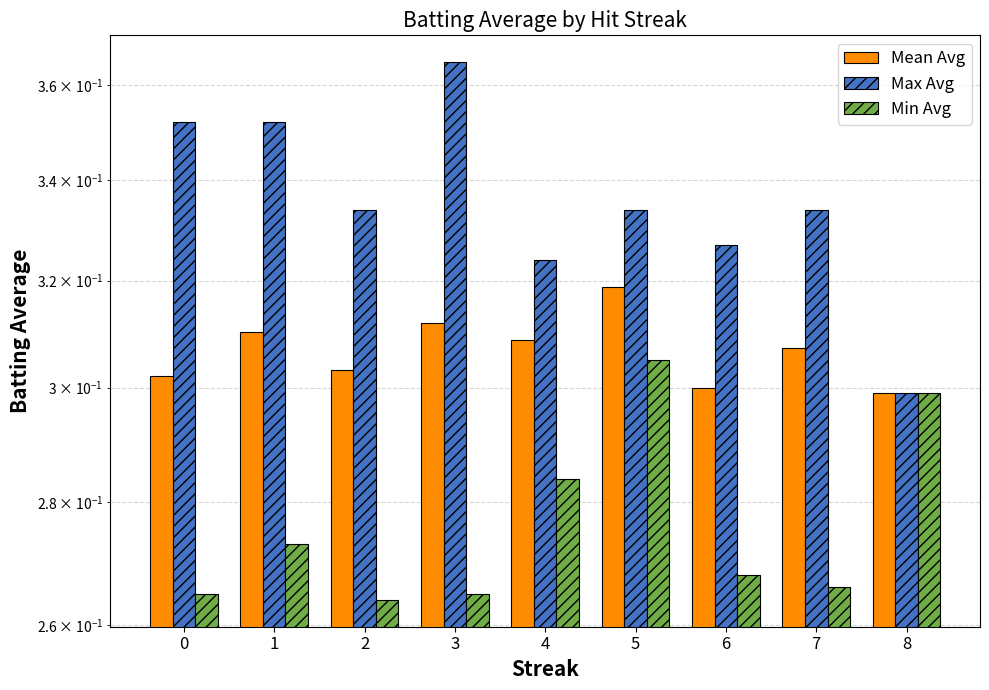

The value of Min Avg at 8 is 0.3. True or false?

True